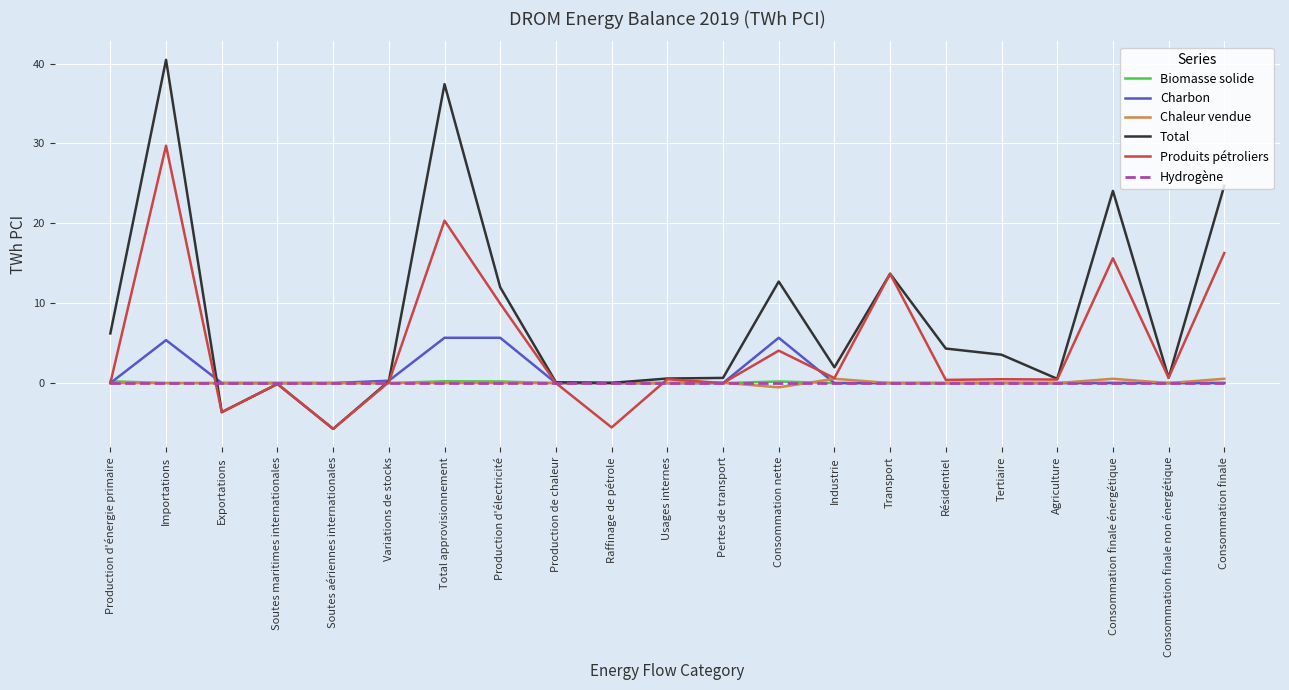

Count the number of categories in the chart.

21